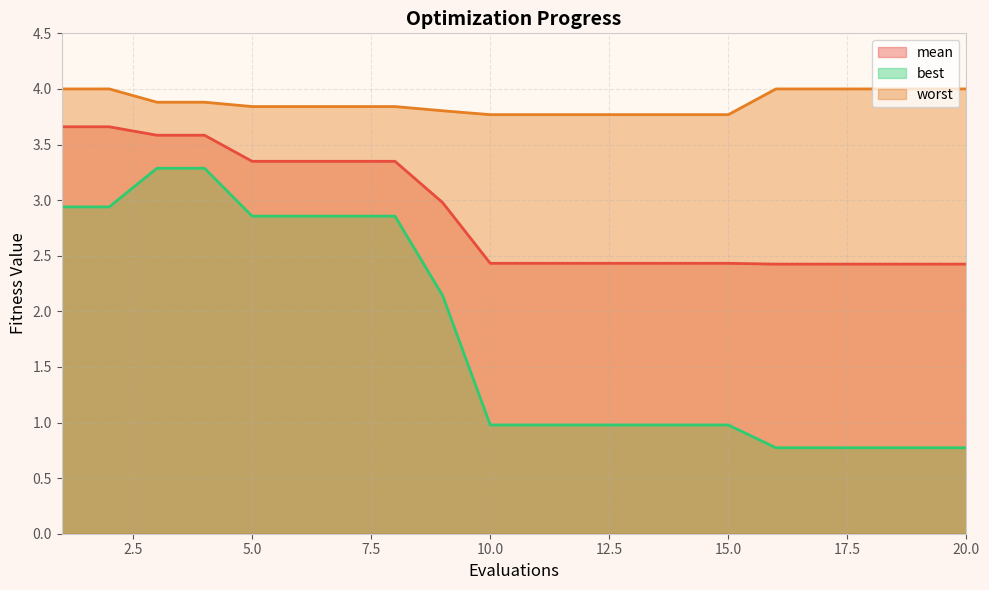

What is the value of the mean point at the 10th from the left?

2.4